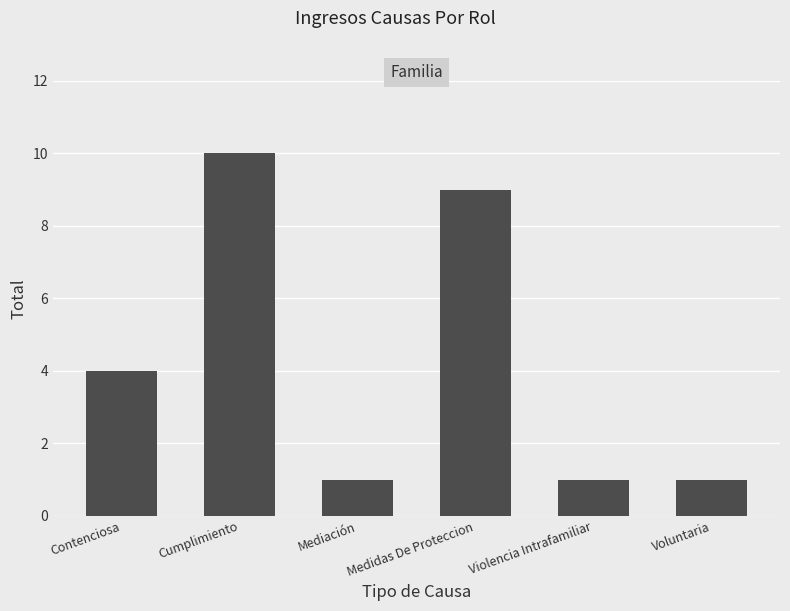

The chart shows a value of 7 at Contenciosa. True or false?

False